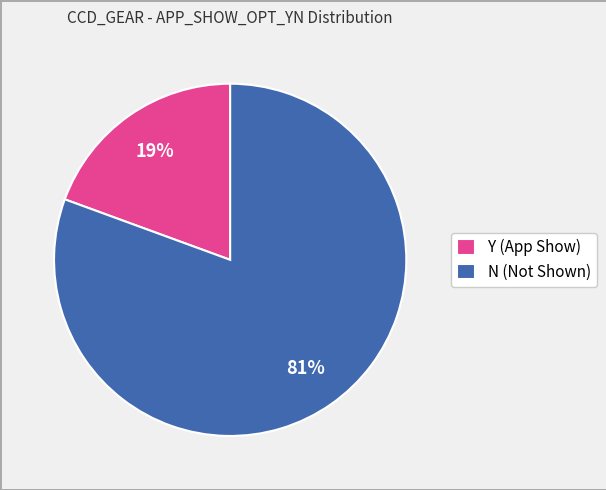

How many slices are in this pie chart?

2